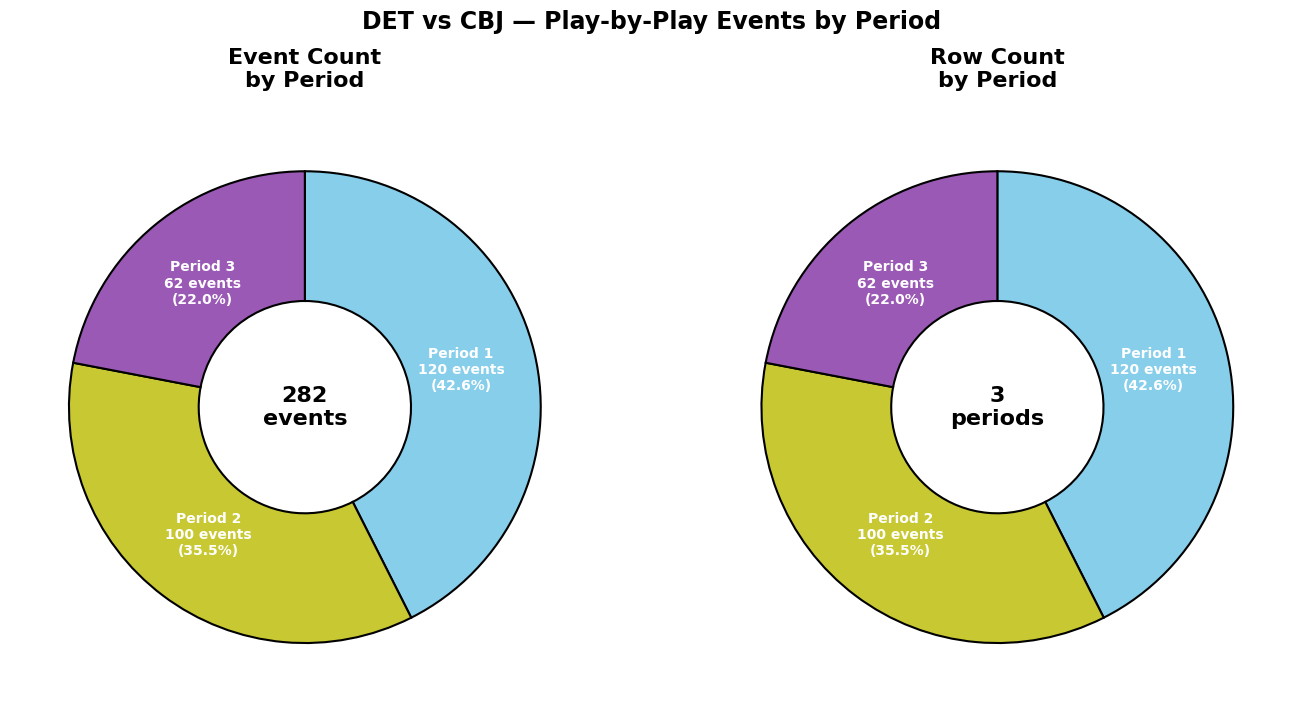

The 2 slice represents 26% of the pie. True or false?

False